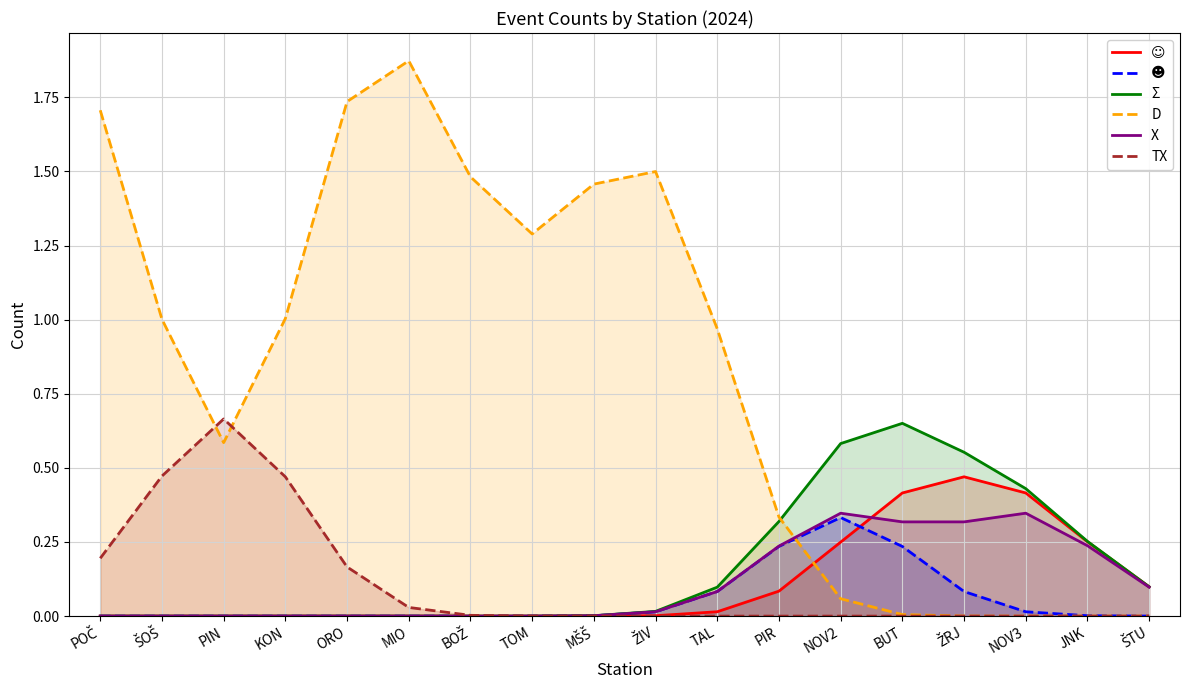

How many lines are shown in the chart?

6